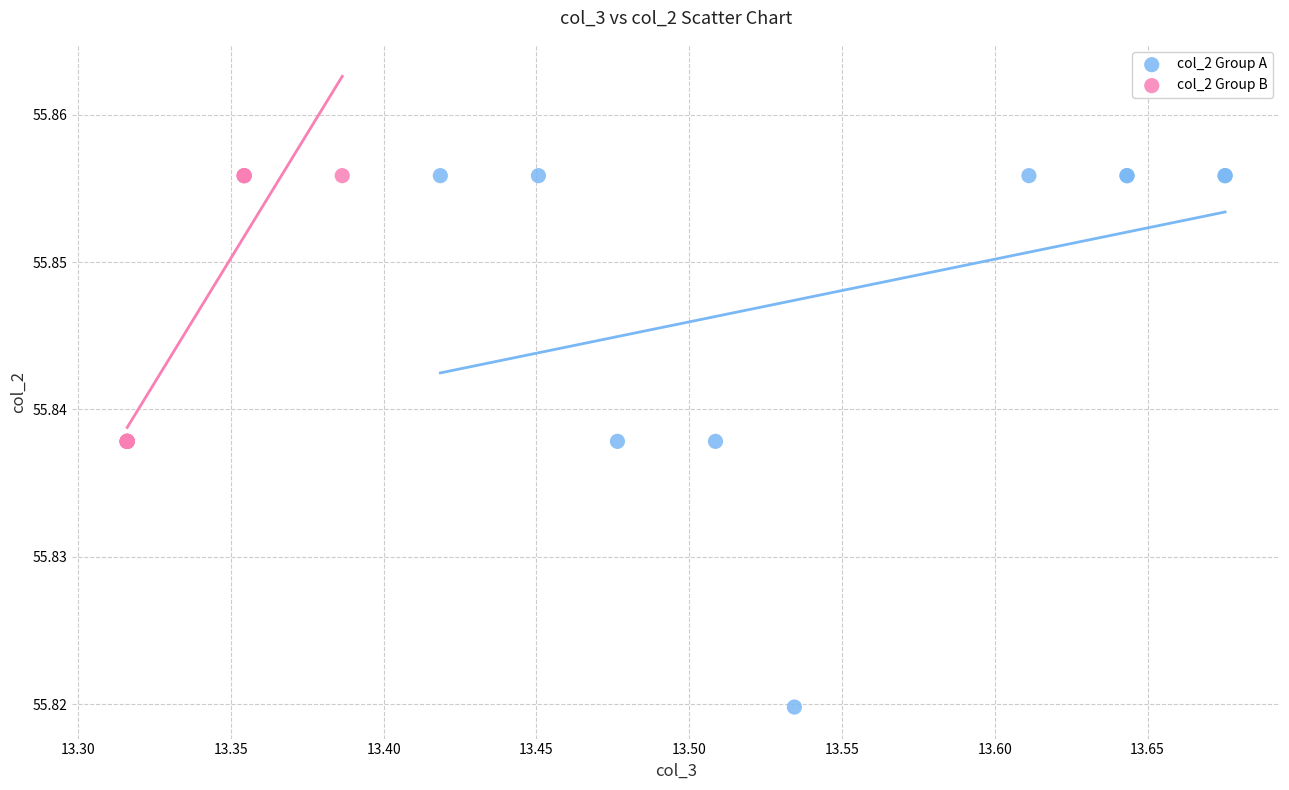

Which series has the widest spread of Y values?

col_2 Group A